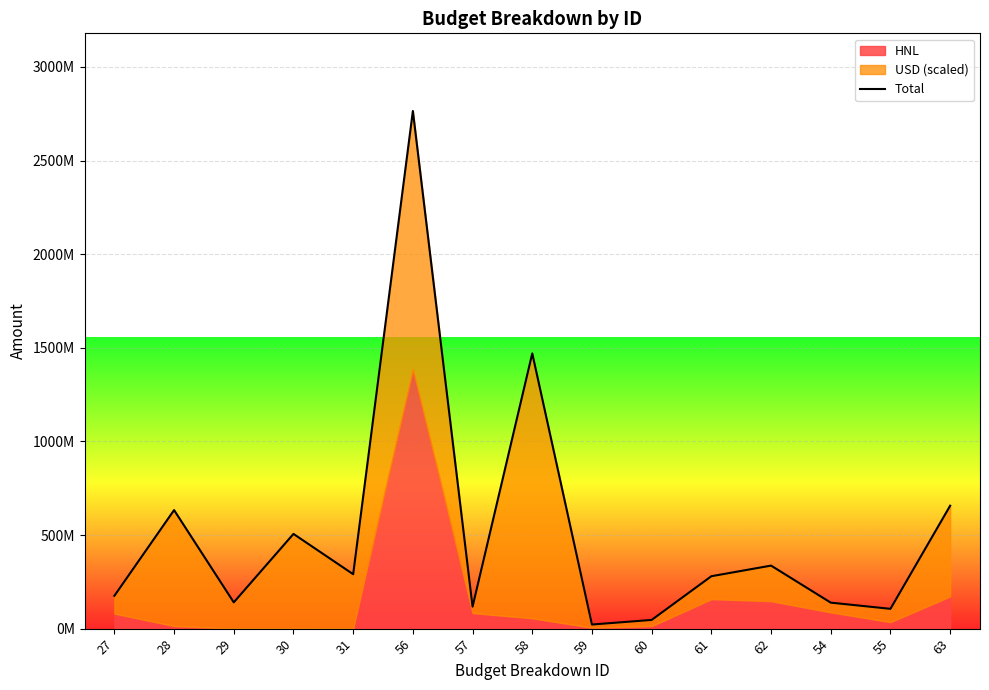

What is the label of the 11th point from the left?

61